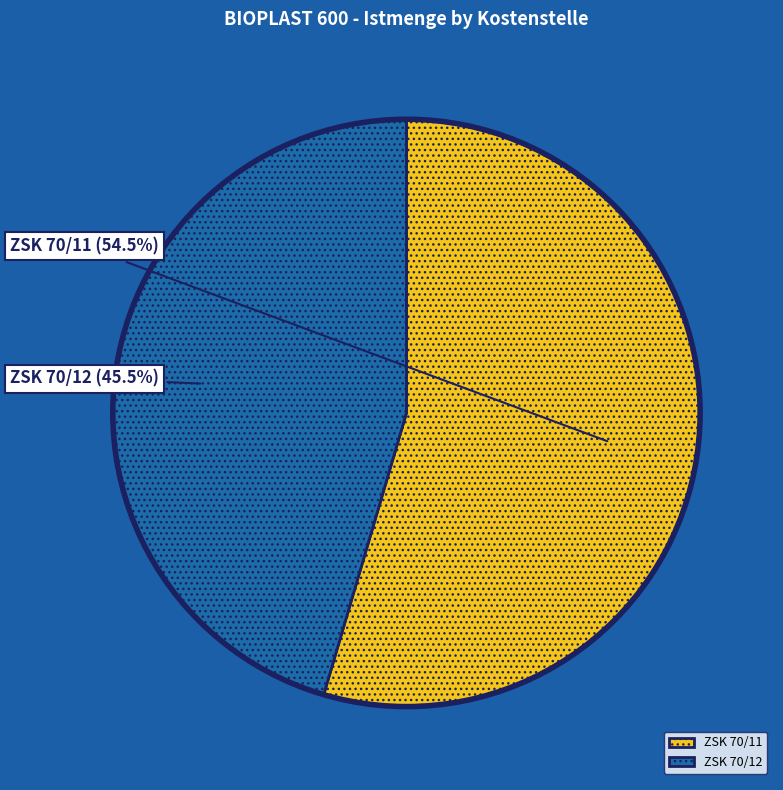

Rank the categories by value from highest to lowest.

ZSK 70/11, ZSK 70/12